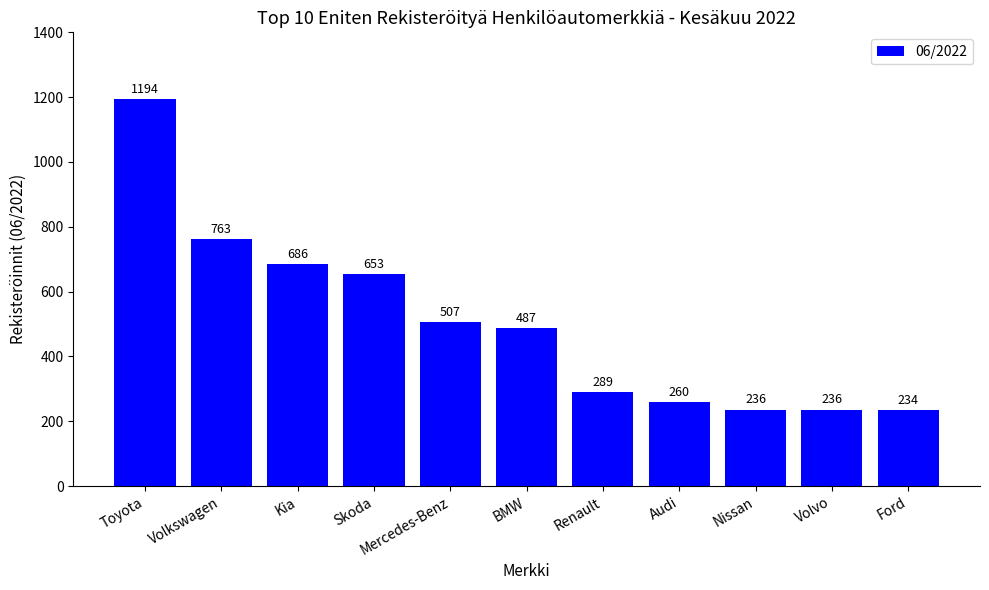

Are the bars grouped side by side (vs. stacked)?

No